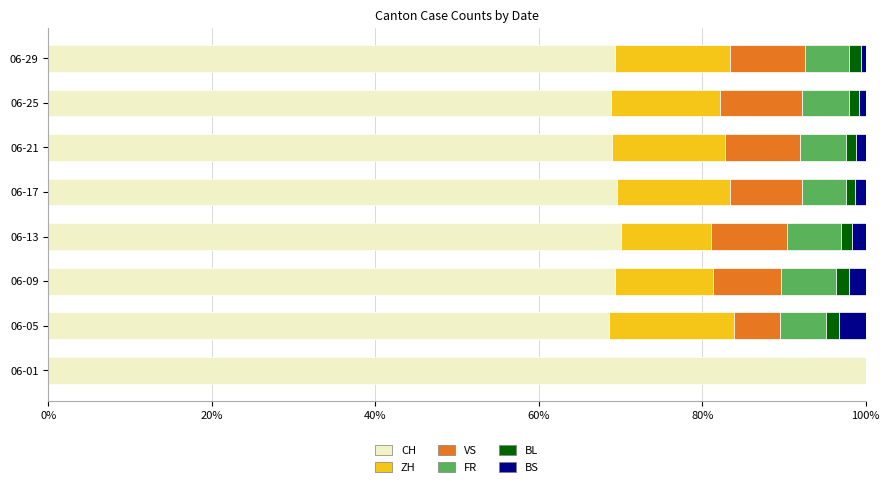

Which category has the highest value in the CH series?

06-01